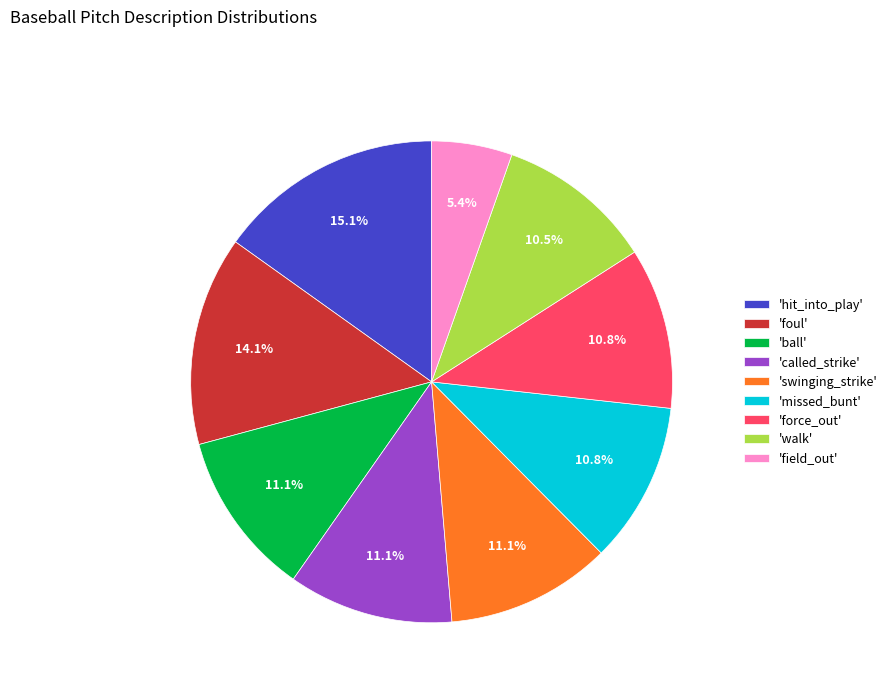

Is there any slice that represents more than half of the pie?

No